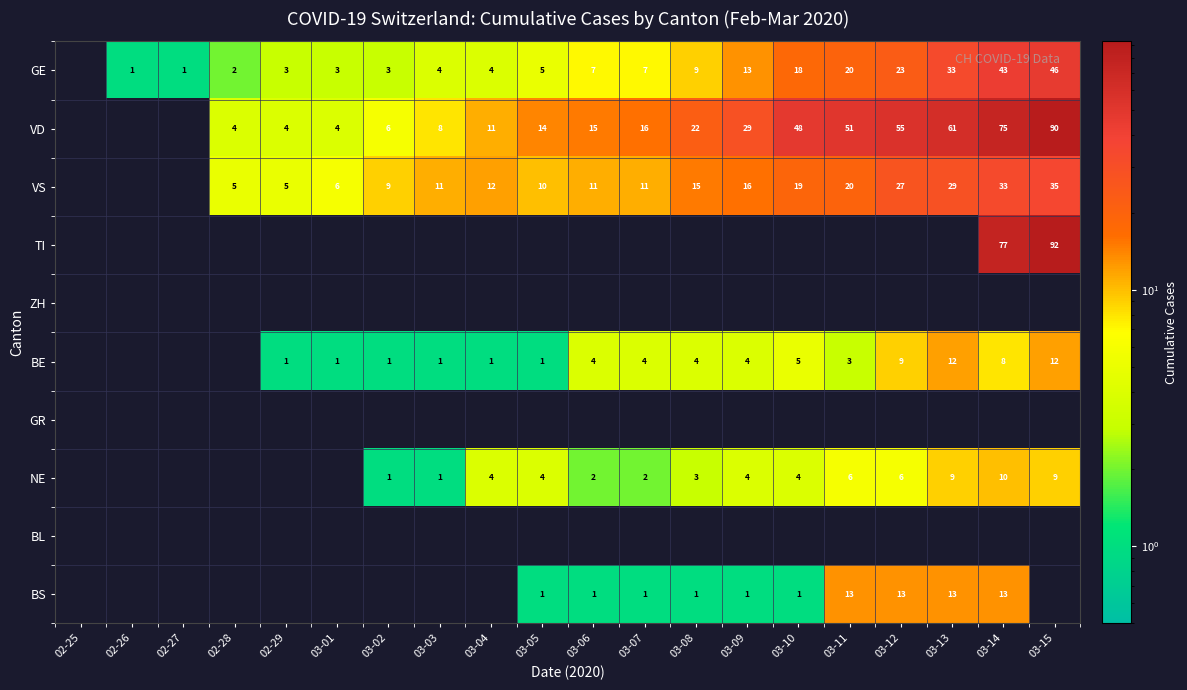

At how many categories does at least one series exceed 4?

17